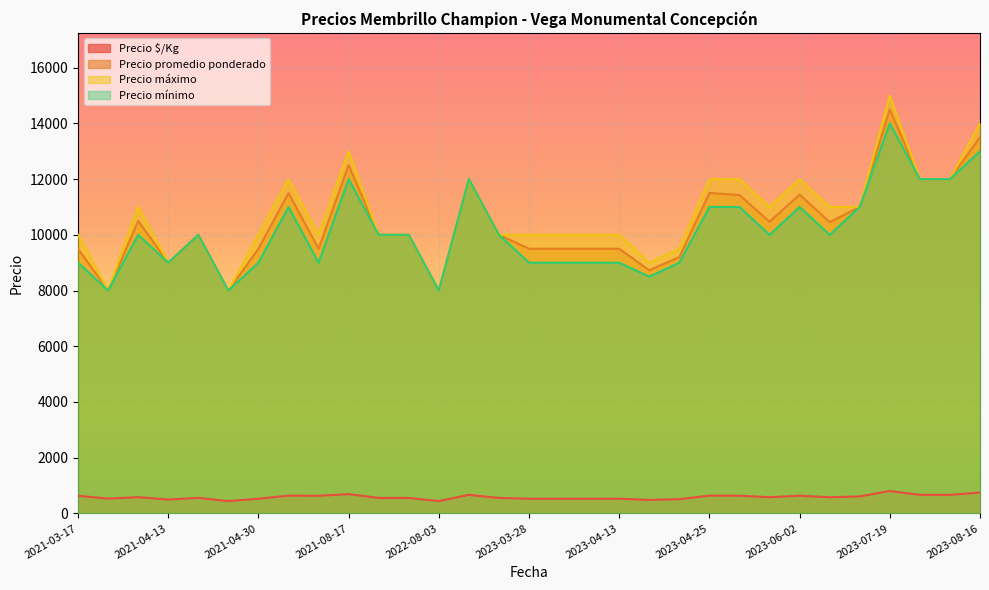

Rank the series by their maximum value, from lowest to highest.

Precio $/Kg, Precio mínimo, Precio promedio ponderado, Precio máximo